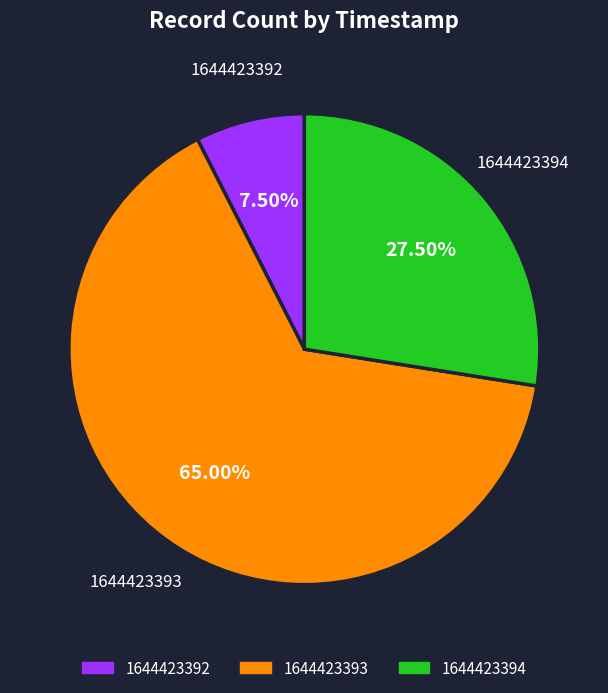

Does any single category account for the majority?

Yes